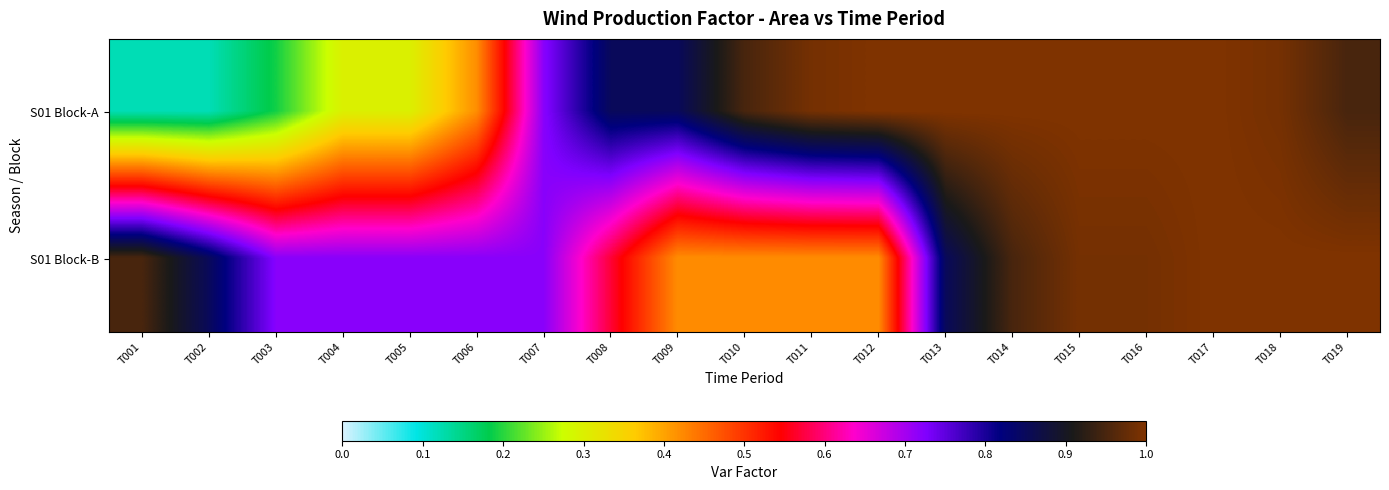

Reading left to right, what are all the values shown in this chart?

S01 Block-A: T001=0.1	T002=0.1	T003=0.2	T004=0.3	T005=0.3	T006=0.4	T007=0.7	T008=0.8	T009=0.8	T010=0.9	T011=1.0	T012=1.0	T013=1.0	T014=1.0	T015=1.0	T016=1.0	T017=1.0	T018=1.0	T019=0.9
S01 Block-B: T001=0.9	T002=0.8	T003=0.7	T004=0.7	T005=0.7	T006=0.7	T007=0.7	T008=0.6	T009=0.4	T010=0.4	T011=0.4	T012=0.4	T013=0.8	T014=0.9	T015=1.0	T016=1.0	T017=1.0	T018=1.0	T019=1.0